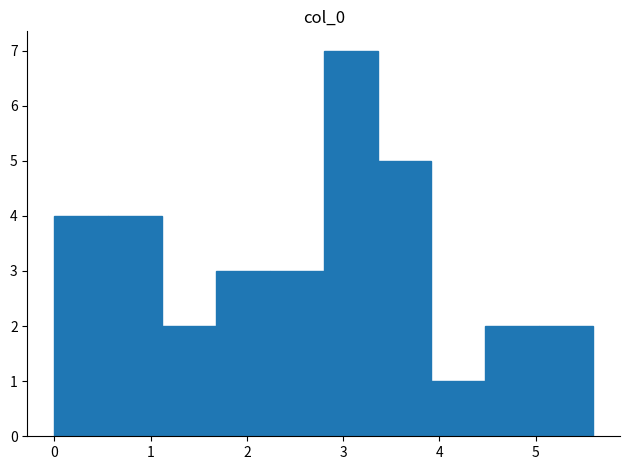

How tall is the bar that spans 1.1 to 1.7 on the x-axis? Neither the bar edges nor the heights are printed on the chart, so give them approximately, as read against the axes.

2